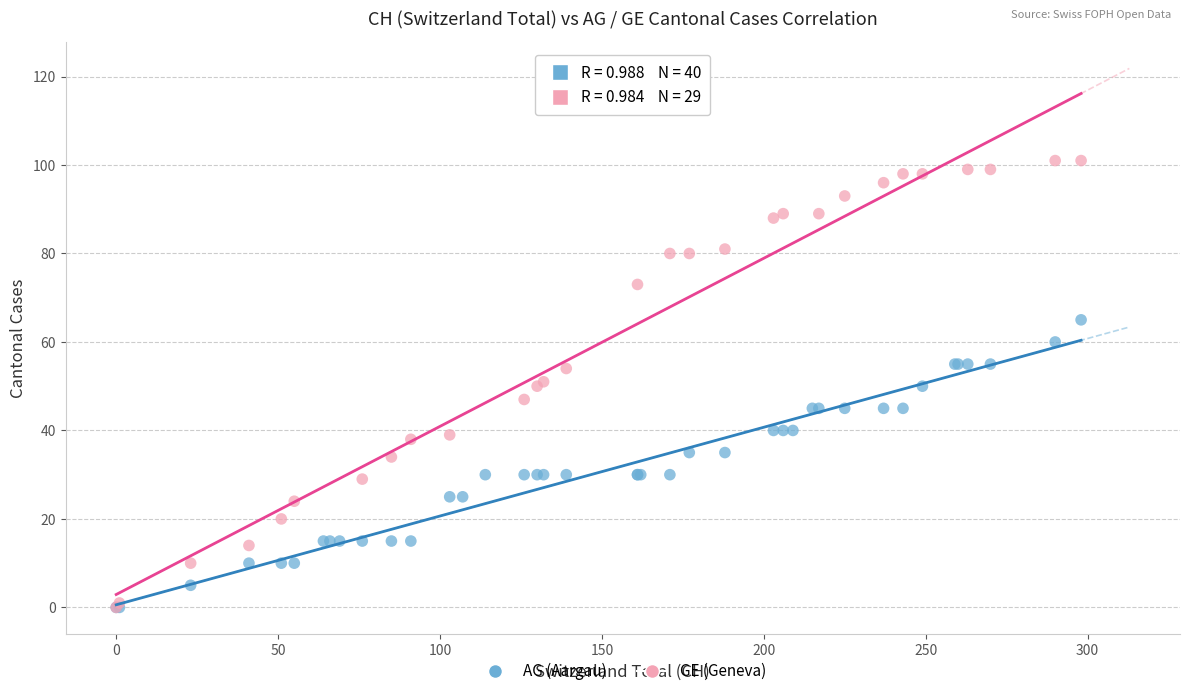

Which series reaches the maximum Y coordinate?

GE (Geneva)